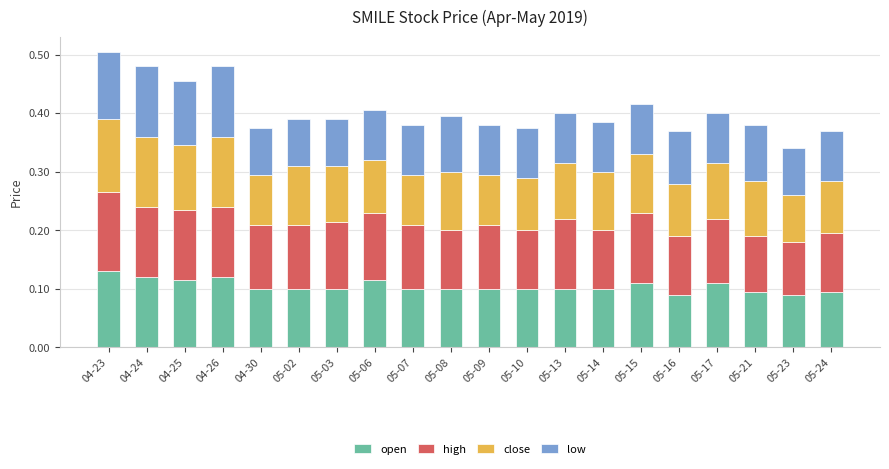

What is the sum of all open values?

2.1